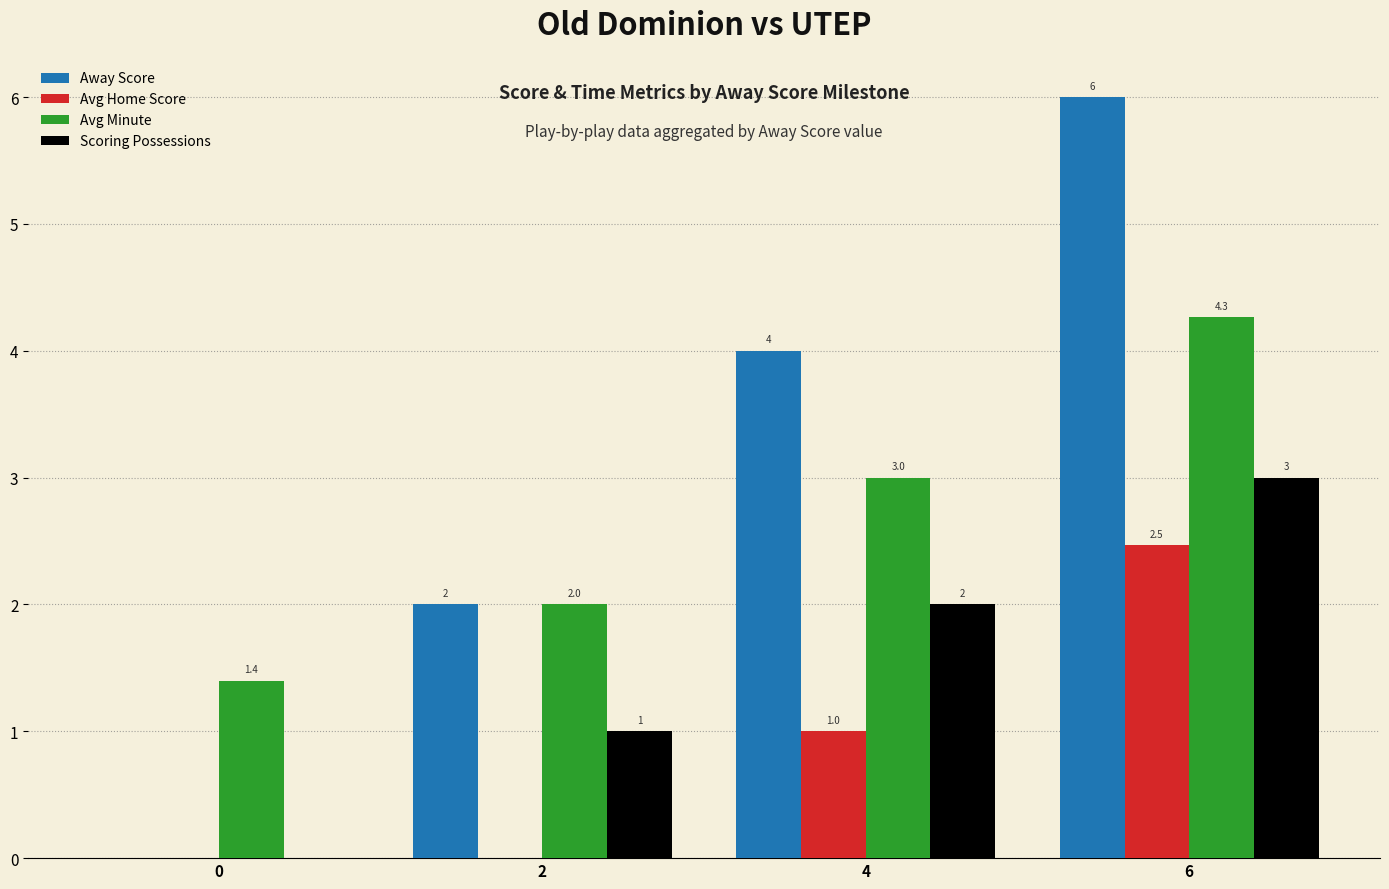

The Away Score series shows 6.0 at 6. True or false?

True